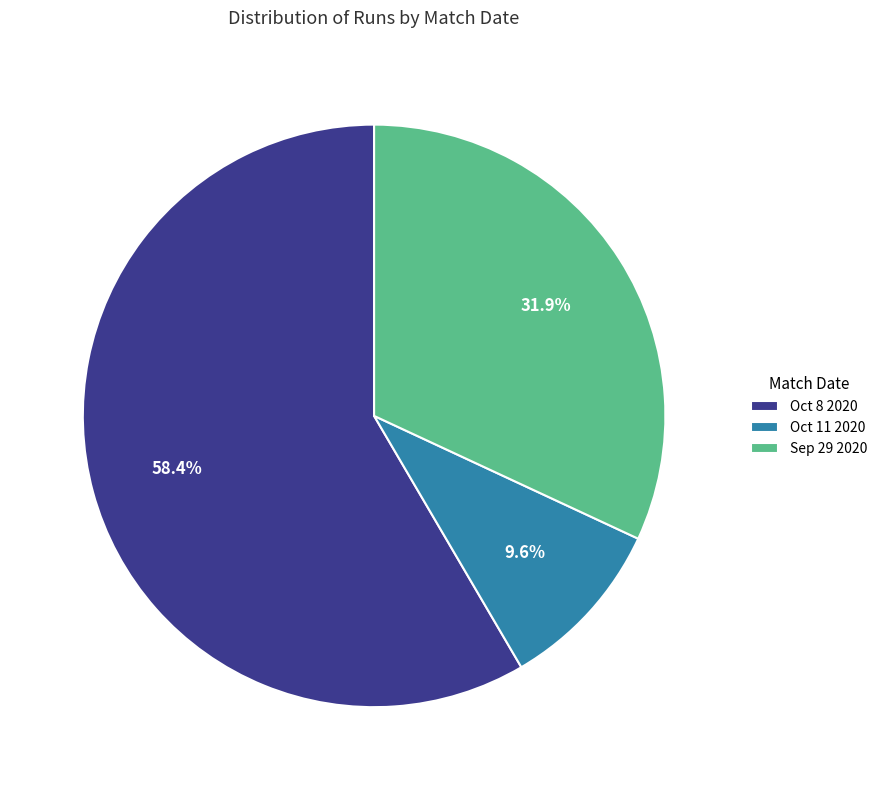

Between Oct 8 2020 and Sep 29 2020, which is larger?

Oct 8 2020